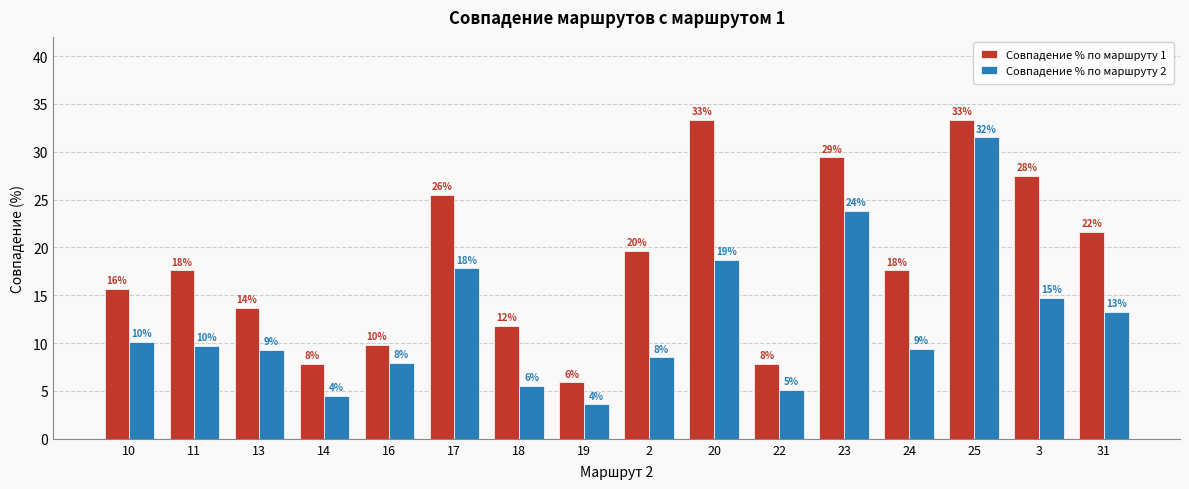

Reading right to left, transcribe all the data shown in this chart.

Совпадение % по маршруту 1: 31=21.6	3=27.5	25=33.3	24=17.6	23=29.4	22=7.8	20=33.3	2=19.6	19=5.9	18=11.8	17=25.5	16=9.8	14=7.8	13=13.7	11=17.6	10=15.7
Совпадение % по маршруту 2: 31=13.3	3=14.7	25=31.5	24=9.4	23=23.8	22=5.1	20=18.7	2=8.5	19=3.6	18=5.5	17=17.8	16=7.9	14=4.5	13=9.3	11=9.7	10=10.1